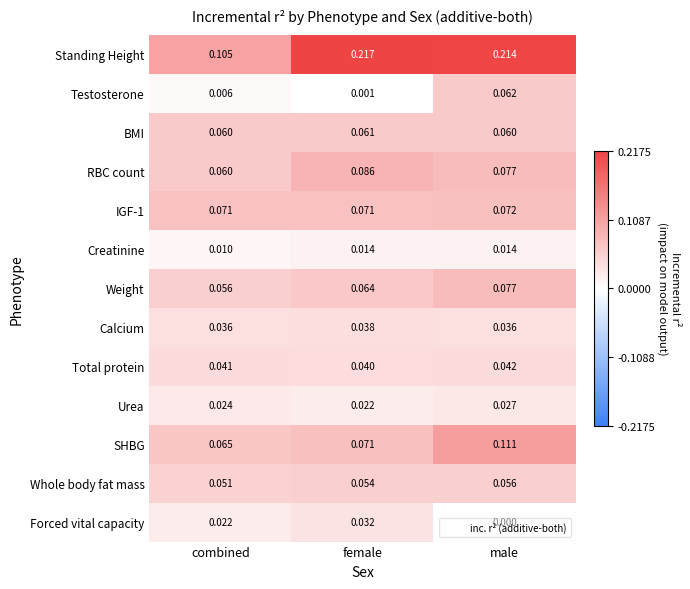

List the labels in order of Forced vital capacity value, largest first.

female, combined, male